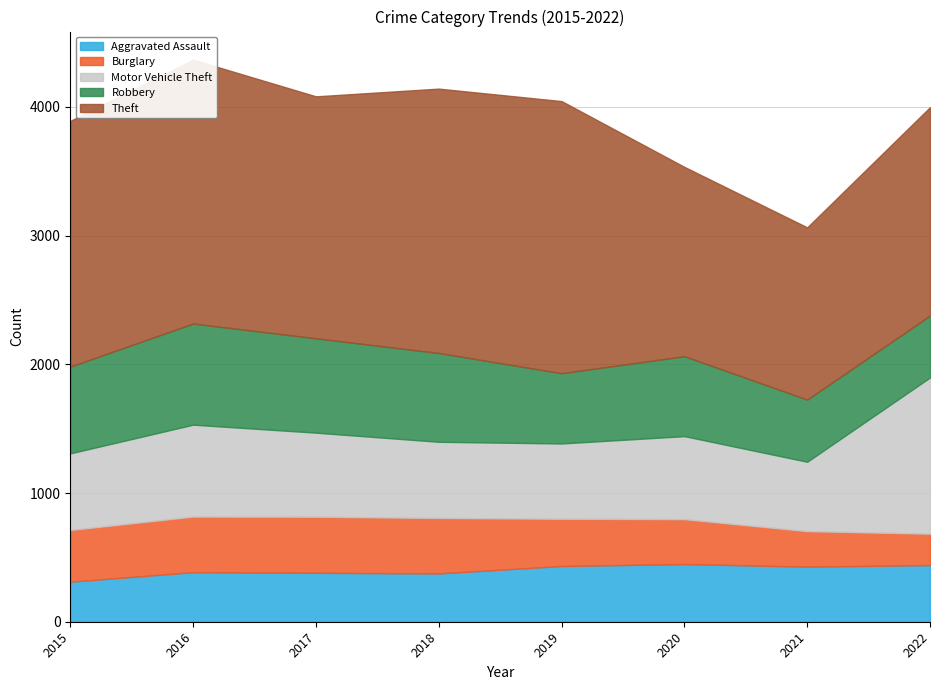

Count the number of data series in this chart.

5